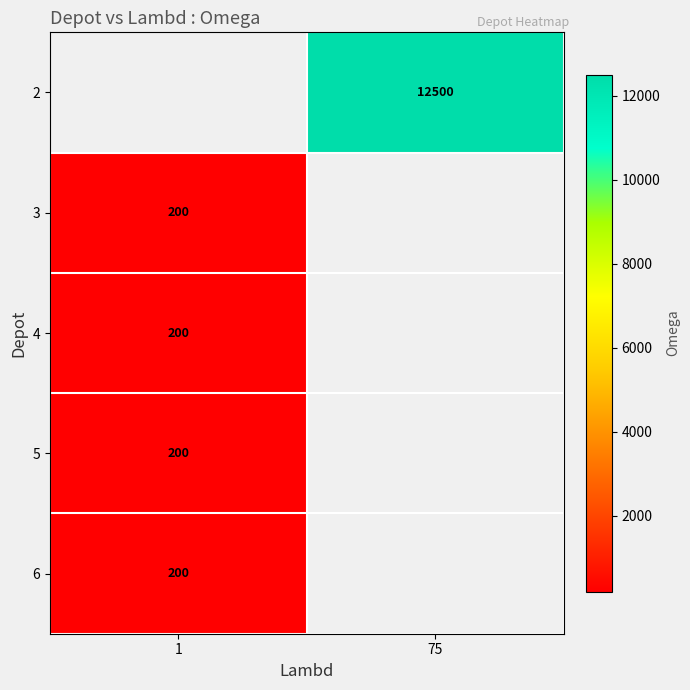

Count the number of data series in this chart.

5